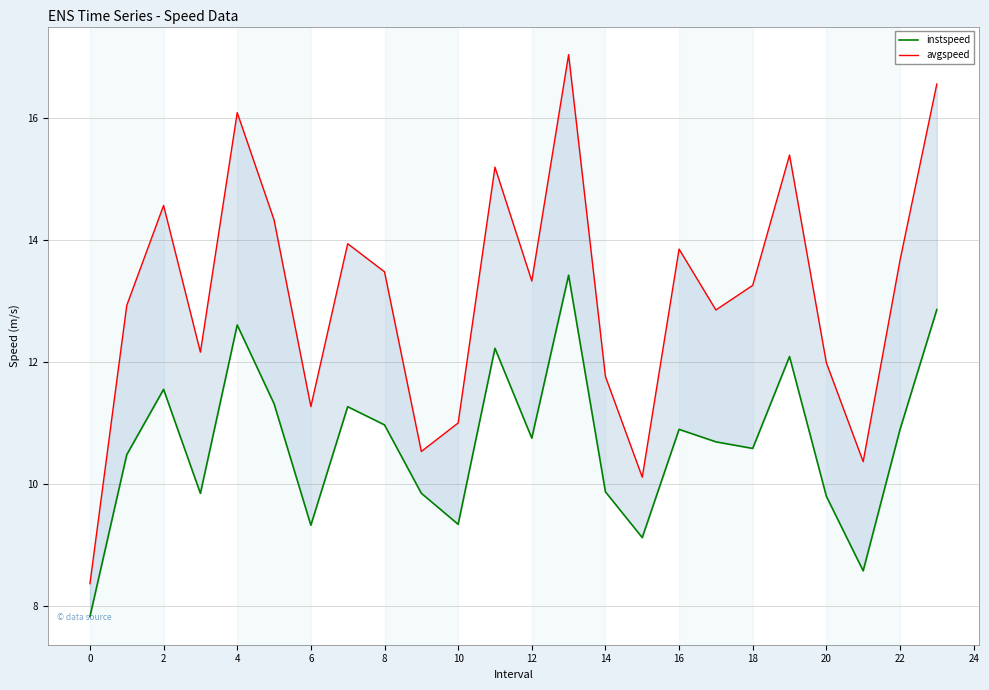

At which category does avgspeed reach its first local peak?

2